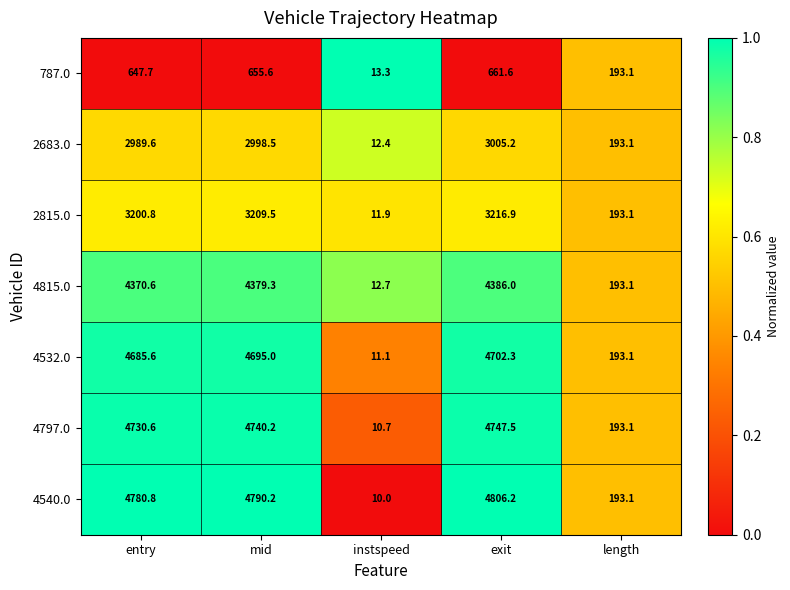

What is the total value across all series at exit?

25525.7